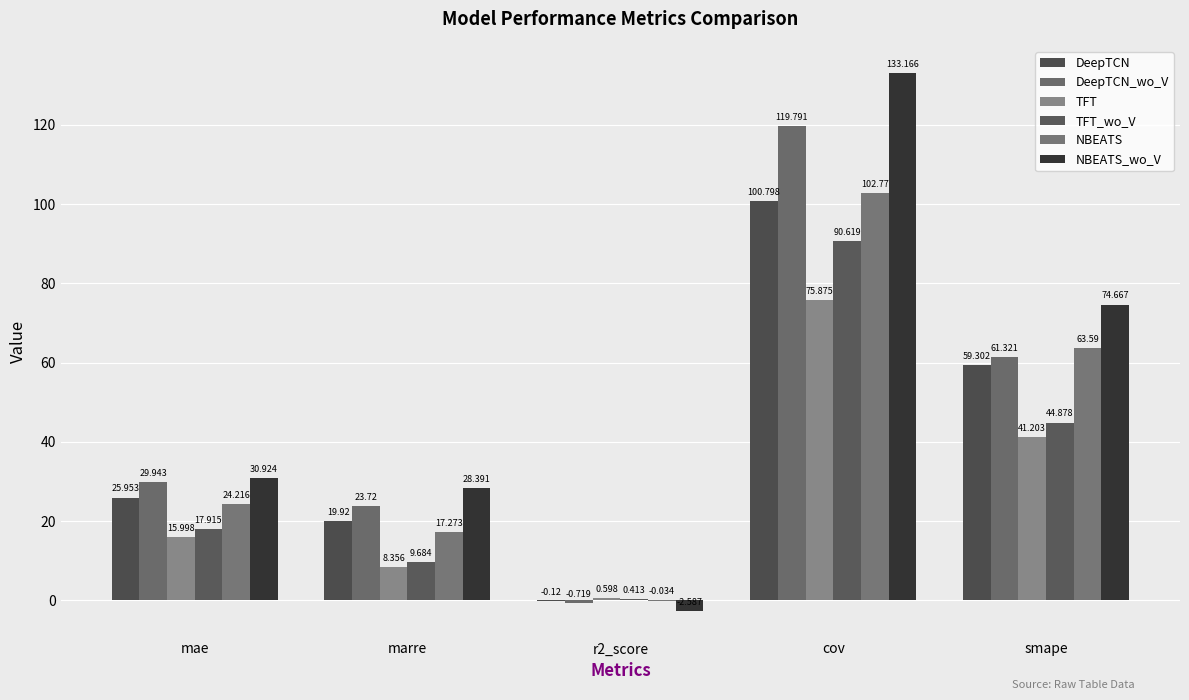

What is the difference between the DeepTCN values at mae and smape?

33.3